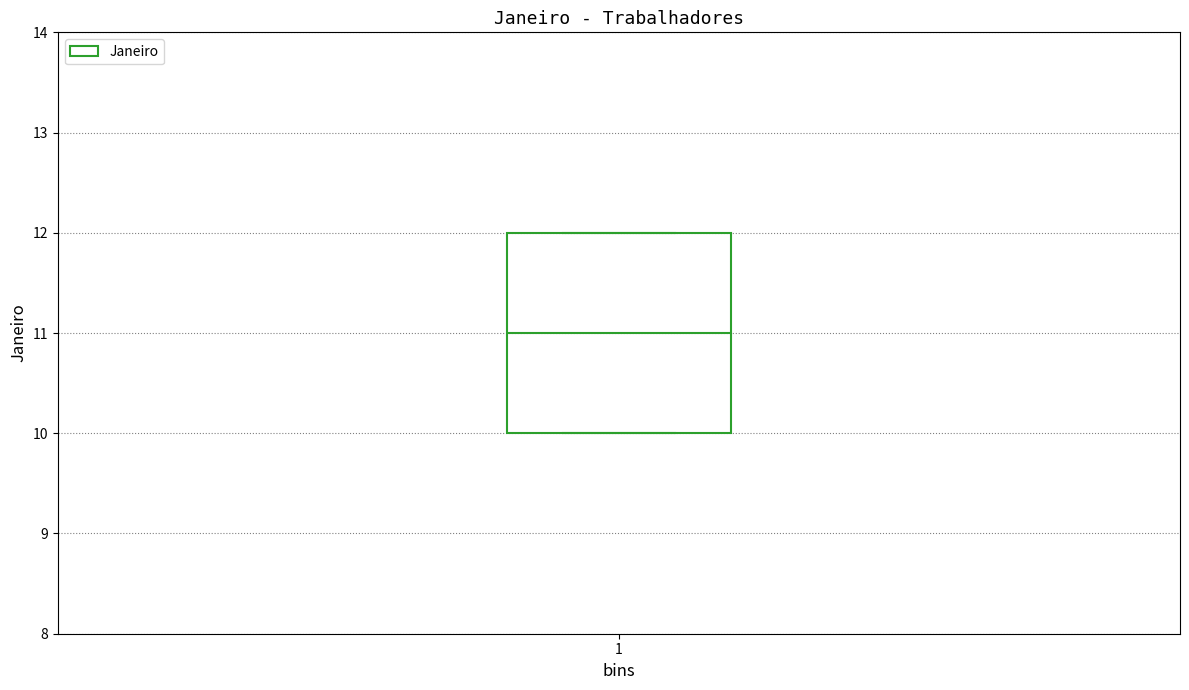

Transcribe this box plot: give where the median line is, the range the box spans, and where the two whiskers end, as read against the y-axis. The values are not printed on the chart, so give them approximately, as read against the axis.

median 11, box 10 to 12, whiskers 10 to 12